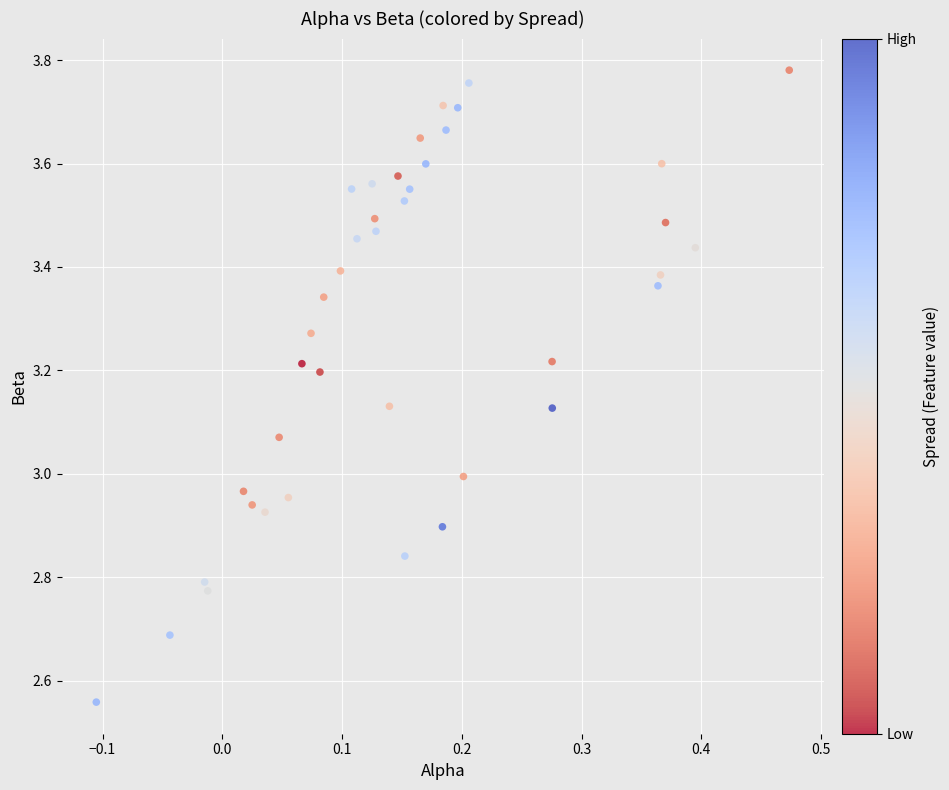

What is the range of Y values (max minus min)?

1.2